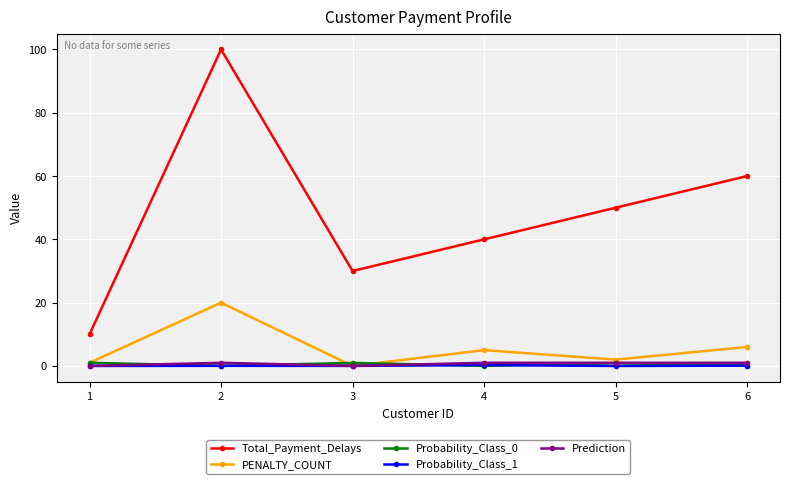

Which series ends up on top after the final intersection of Prediction and Probability_Class_1?

Prediction